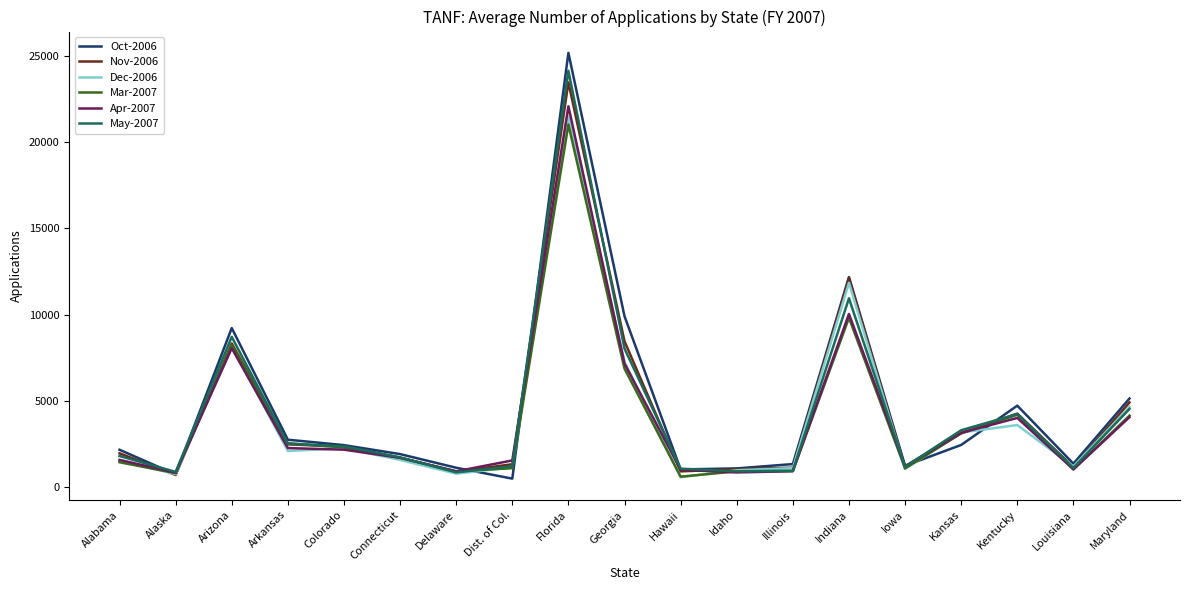

At how many categories does at least one series exceed 7561?

4